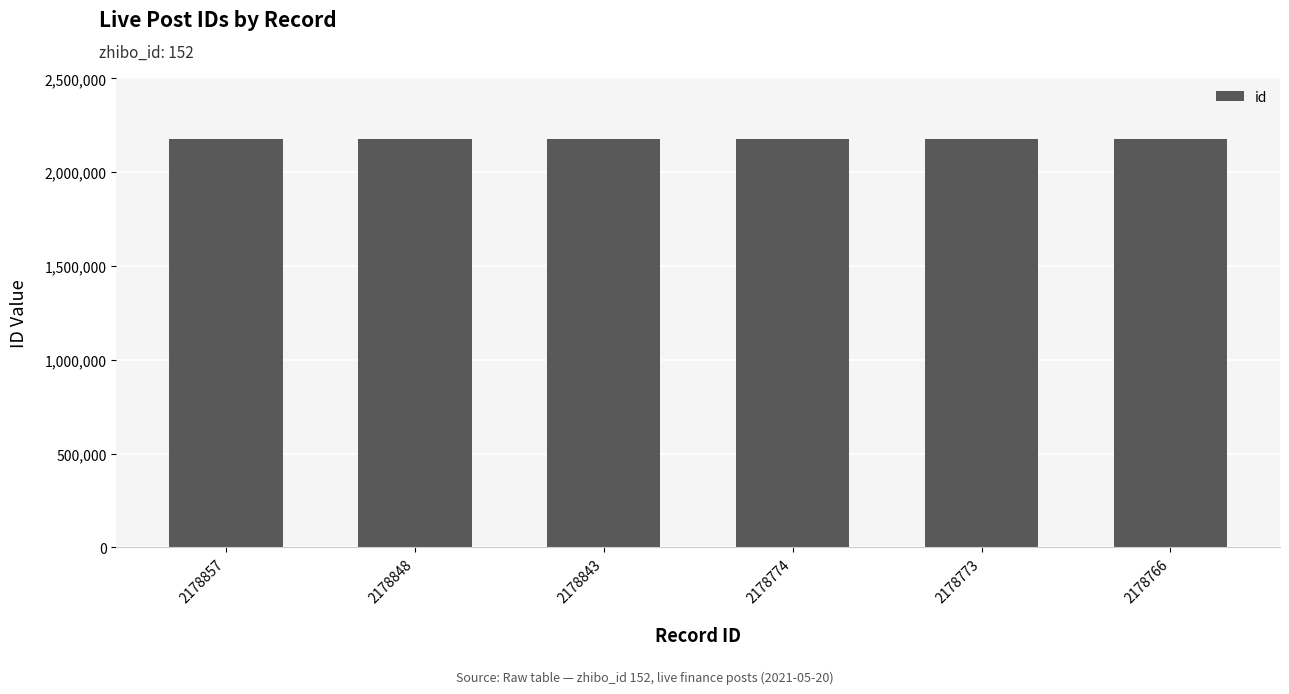

Approximately how many times larger is the value at 2178774 compared to 2178843?

1.0